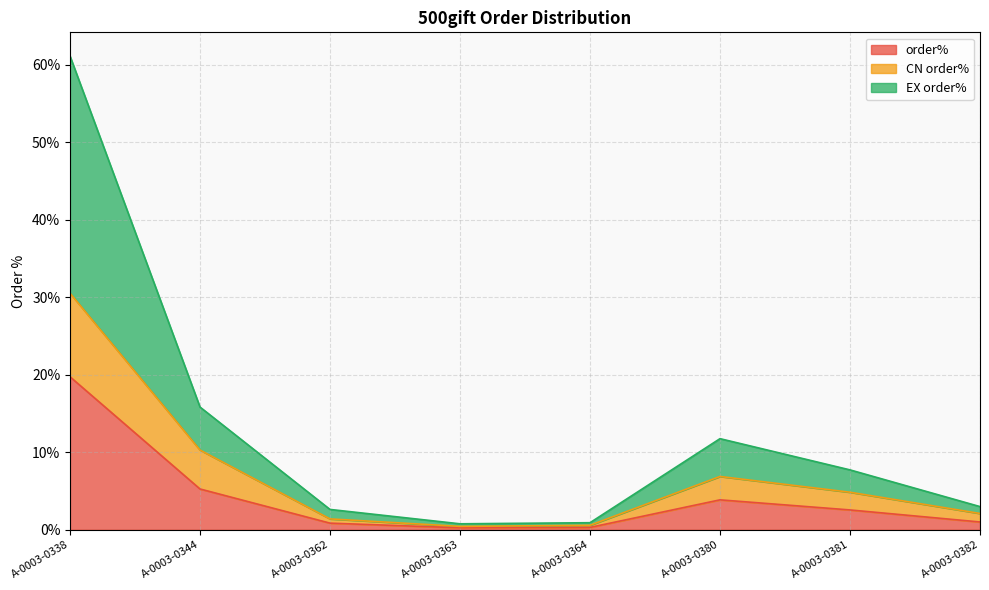

Does the chart display data point markers on the line(s)?

No